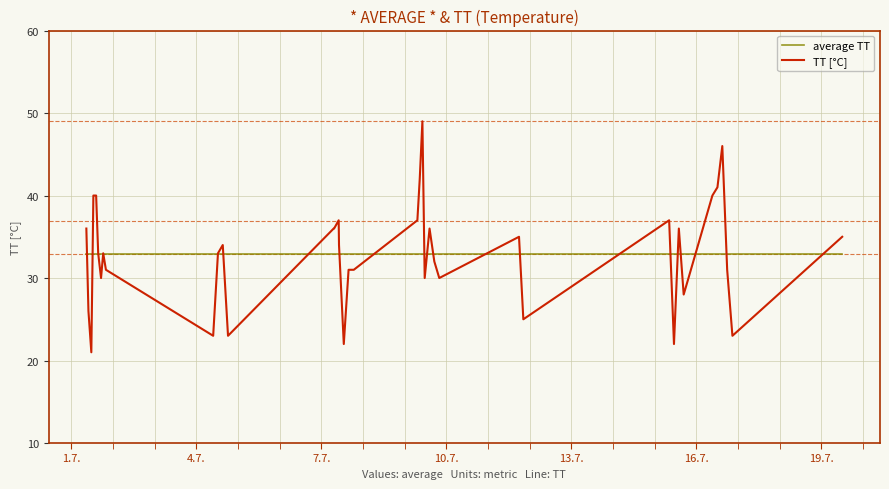

List the series in order of their peak value, highest first.

TT [°C], average TT